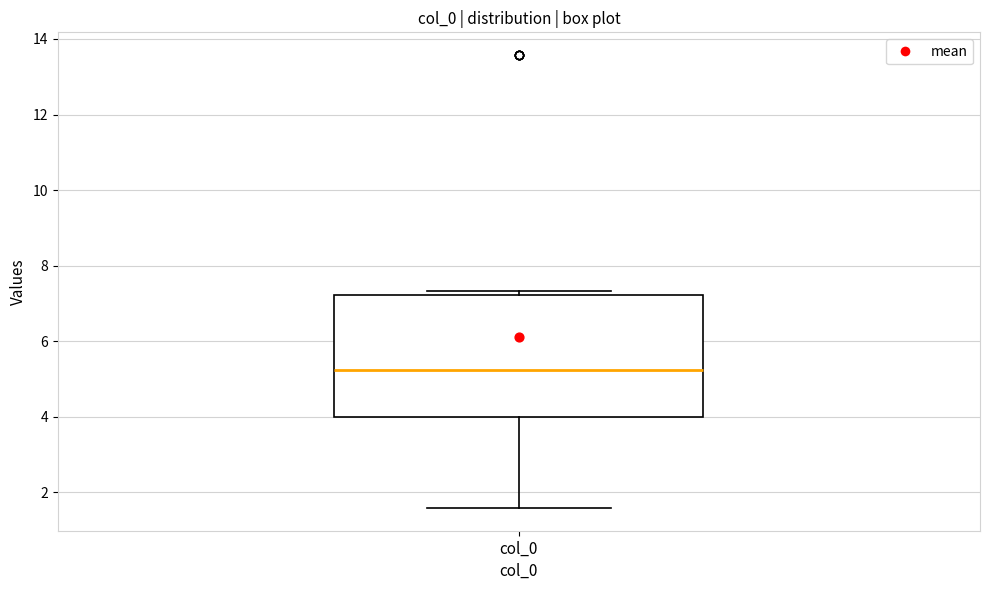

Where is the upper edge of the box for col_0 on the y-axis? The values are not printed on the chart, so give them approximately, as read against the axis.

7.2